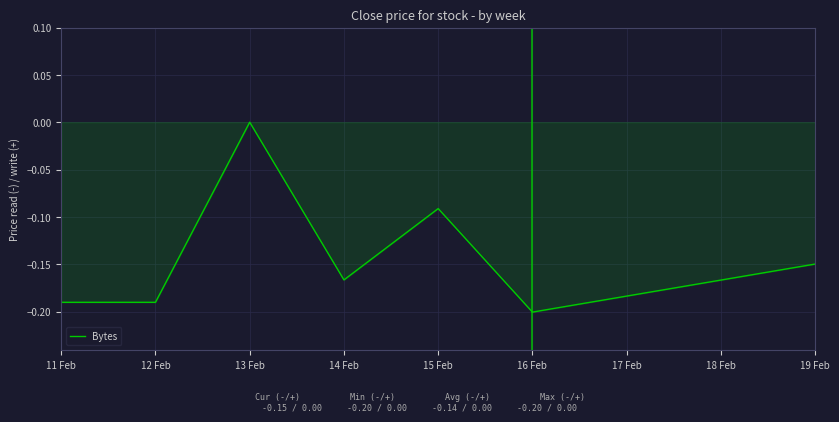

What position from the right is 11 Feb?

7